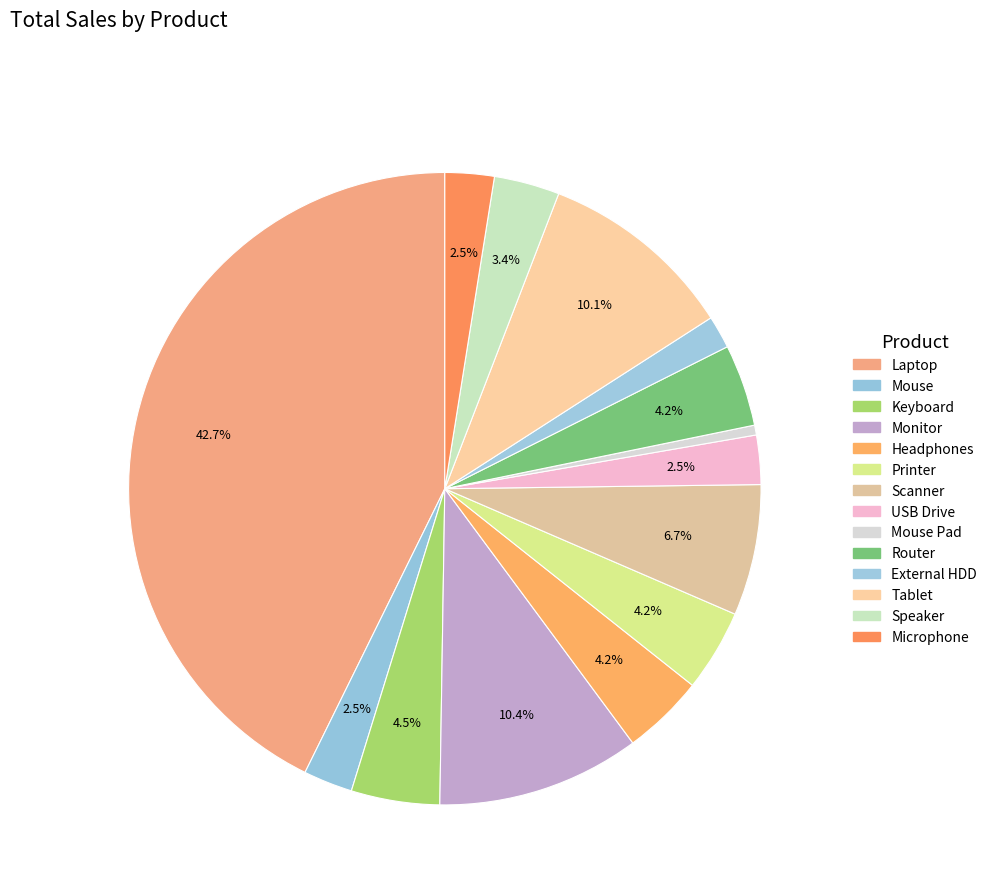

How many segments does this pie chart have?

14